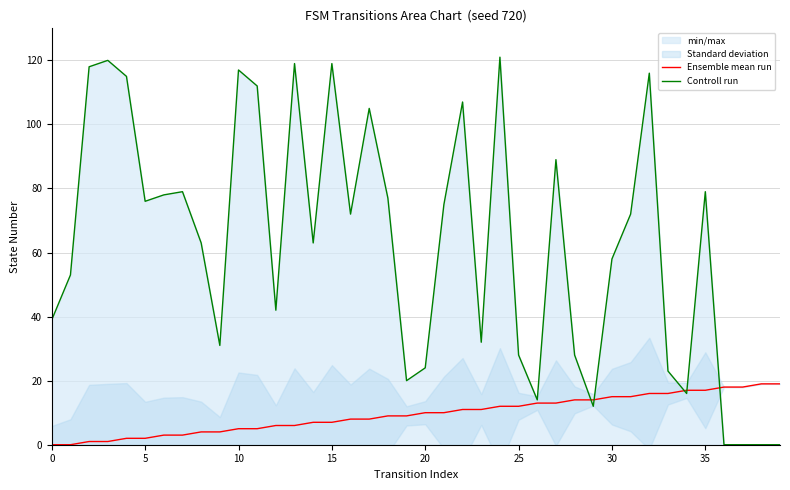

True or false: Controll run has a value of 24 at 20.

True